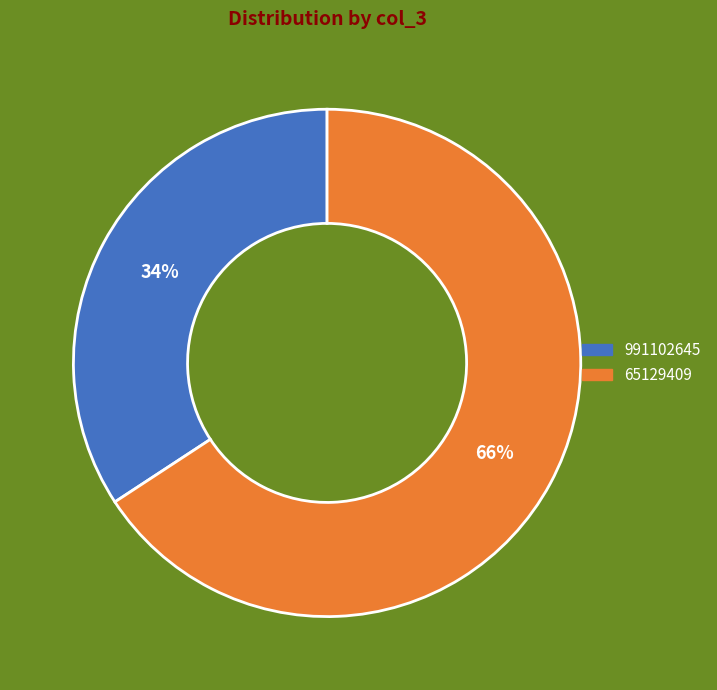

Is there a majority slice in this chart?

Yes